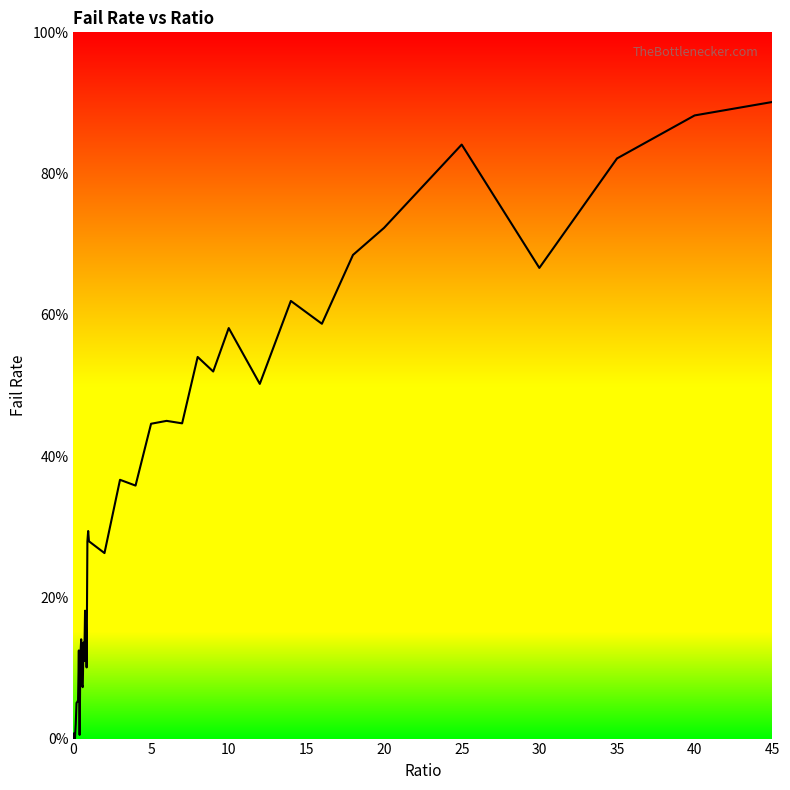

What is the sum of all values?

13.5